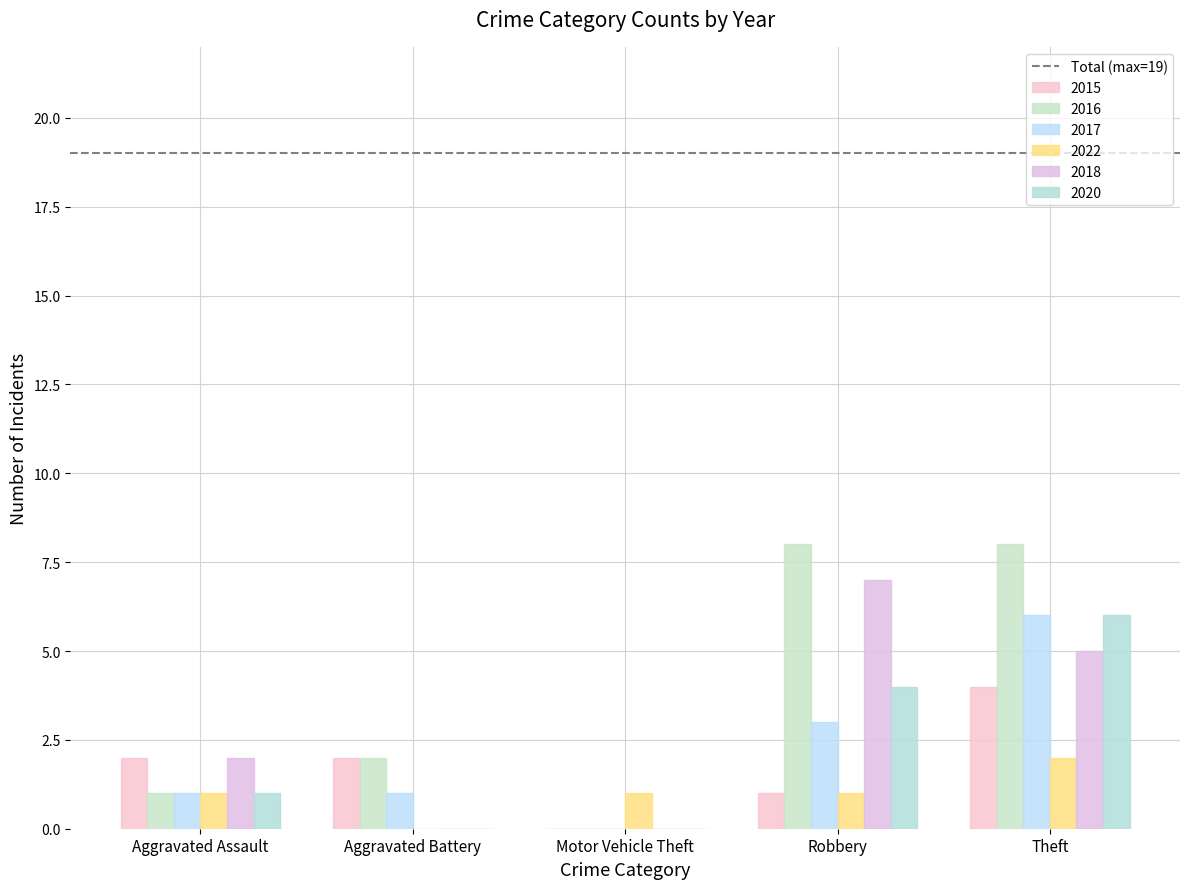

How many distinct data groups are displayed?

6